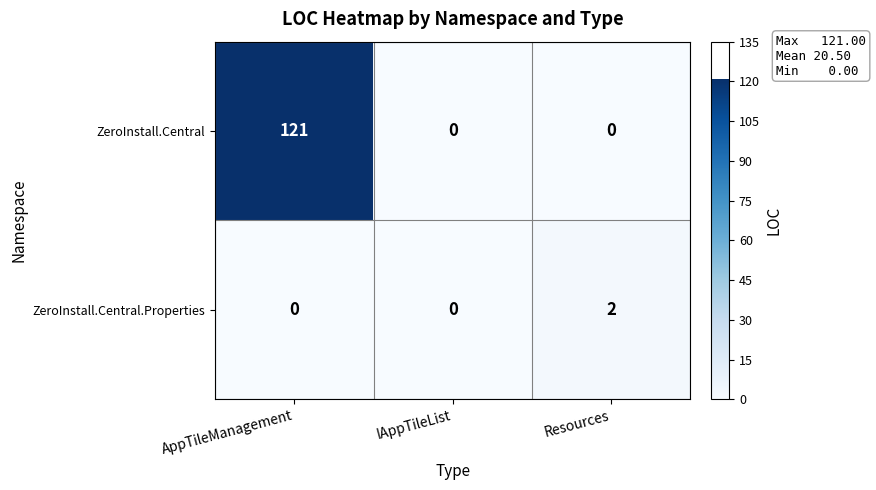

How many categories are shown in the chart?

3